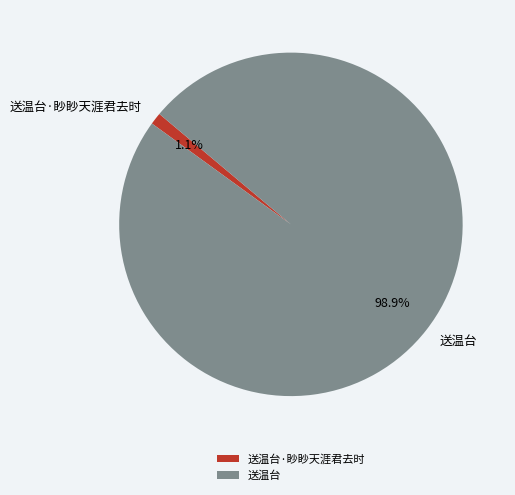

Count the number of slices in the pie.

2